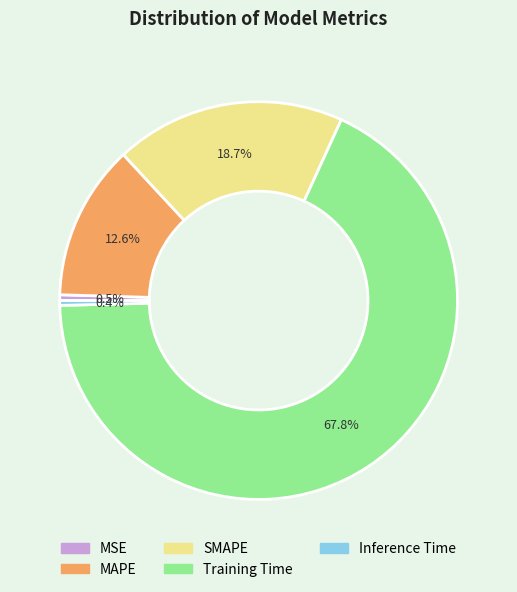

To the nearest percent, what is the difference between the largest and smallest slice percentages?

67%